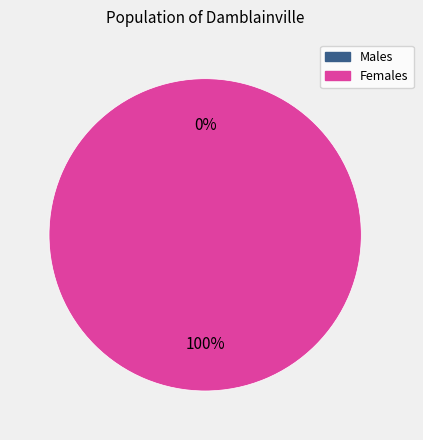

Count the number of slices in the pie.

2